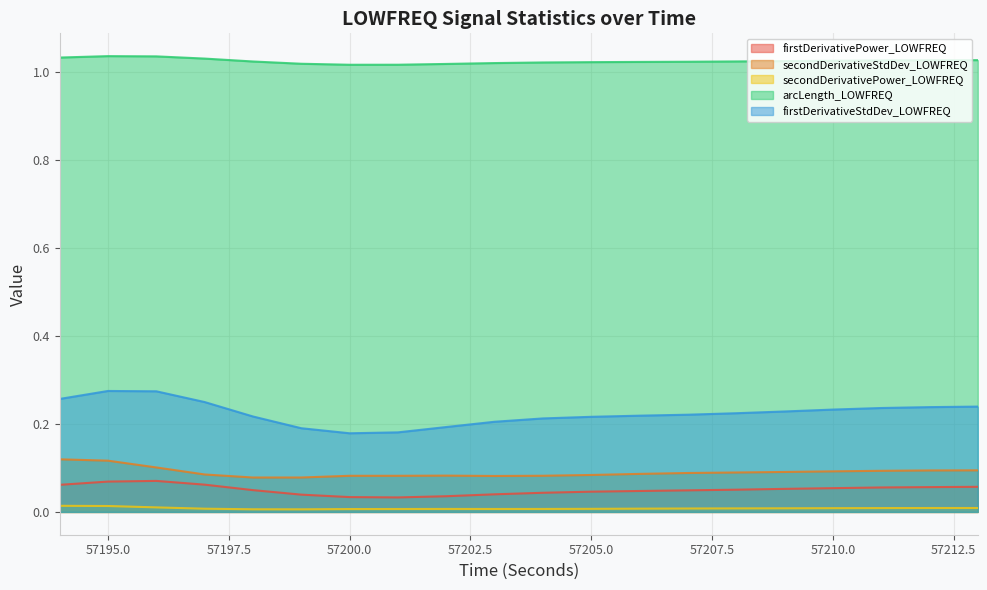

Reading left to right, transcribe all the data shown in this chart.

firstDerivativePower_LOWFREQ: 57194=0.1	57195=0.1	57196=0.1	57197=0.1	57198=0.0	57199=0.0	57200=0.0	57201=0.0	57202=0.0	57203=0.0	57204=0.0	57205=0.0	57206=0.0	57207=0.0	57208=0.1	57209=0.1	57210=0.1	57211=0.1	57212=0.1	57213=0.1
secondDerivativeStdDev_LOWFREQ: 57194=0.1	57195=0.1	57196=0.1	57197=0.1	57198=0.1	57199=0.1	57200=0.1	57201=0.1	57202=0.1	57203=0.1	57204=0.1	57205=0.1	57206=0.1	57207=0.1	57208=0.1	57209=0.1	57210=0.1	57211=0.1	57212=0.1	57213=0.1
secondDerivativePower_LOWFREQ: 57194=0.0	57195=0.0	57196=0.0	57197=0.0	57198=0.0	57199=0.0	57200=0.0	57201=0.0	57202=0.0	57203=0.0	57204=0.0	57205=0.0	57206=0.0	57207=0.0	57208=0.0	57209=0.0	57210=0.0	57211=0.0	57212=0.0	57213=0.0
arcLength_LOWFREQ: 57194=1.0	57195=1.0	57196=1.0	57197=1.0	57198=1.0	57199=1.0	57200=1.0	57201=1.0	57202=1.0	57203=1.0	57204=1.0	57205=1.0	57206=1.0	57207=1.0	57208=1.0	57209=1.0	57210=1.0	57211=1.0	57212=1.0	57213=1.0
firstDerivativeStdDev_LOWFREQ: 57194=0.3	57195=0.3	57196=0.3	57197=0.2	57198=0.2	57199=0.2	57200=0.2	57201=0.2	57202=0.2	57203=0.2	57204=0.2	57205=0.2	57206=0.2	57207=0.2	57208=0.2	57209=0.2	57210=0.2	57211=0.2	57212=0.2	57213=0.2